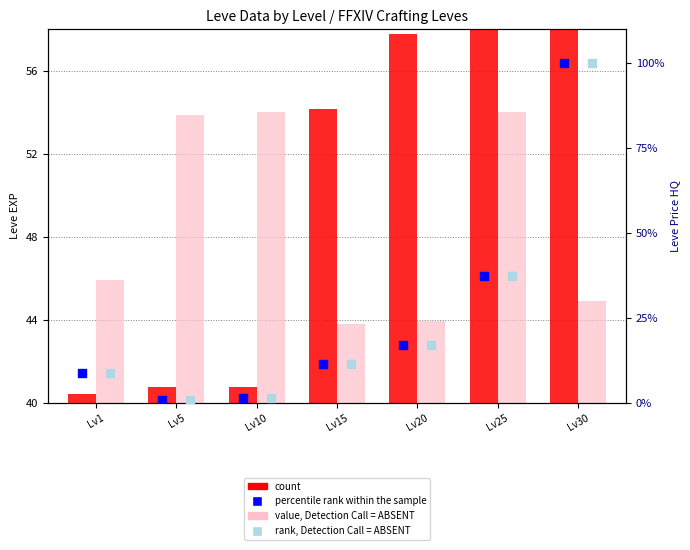

At how many categories does at least one series exceed 33?

7